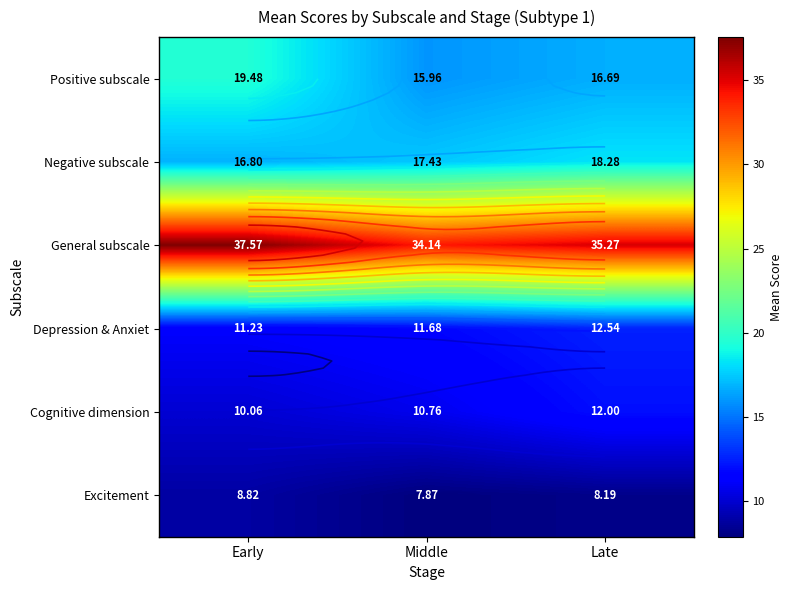

Which category has the lowest value in the Cognitive dimension series?

Early